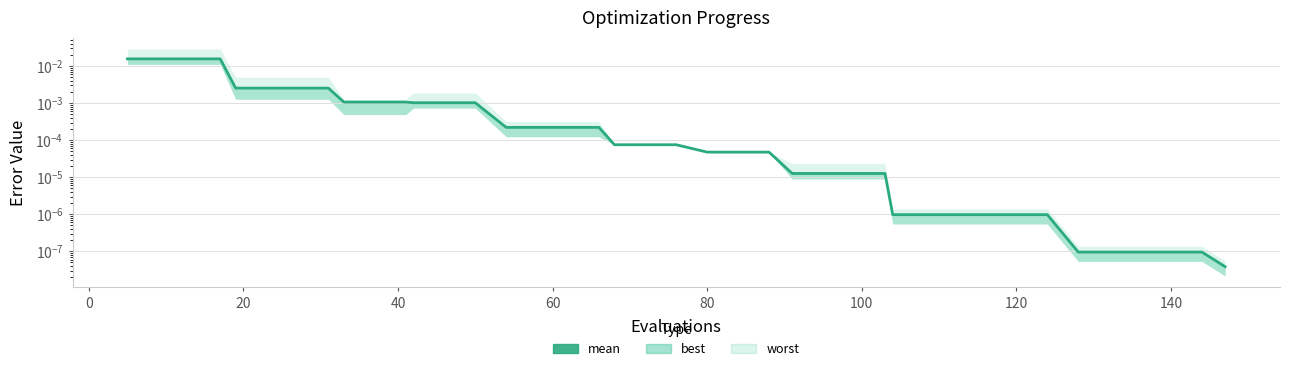

The value at 25 is 0.0. True or false?

False